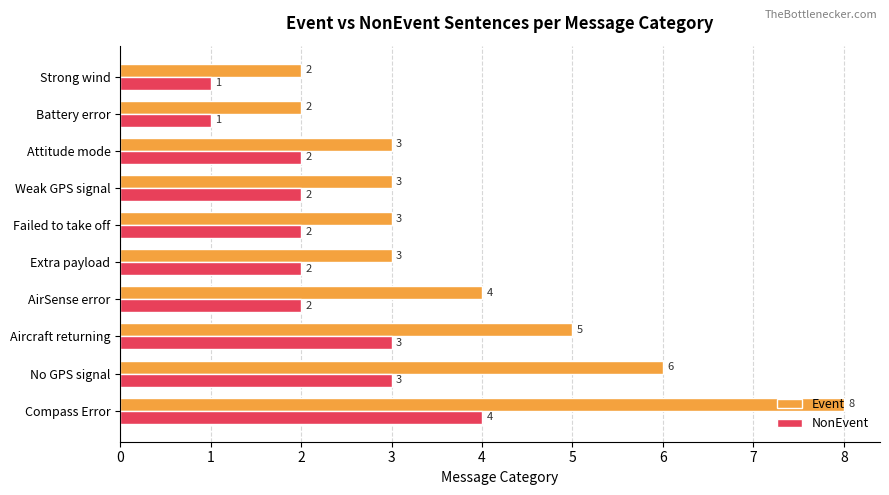

Which category has the highest value in the Event series?

Compass Error